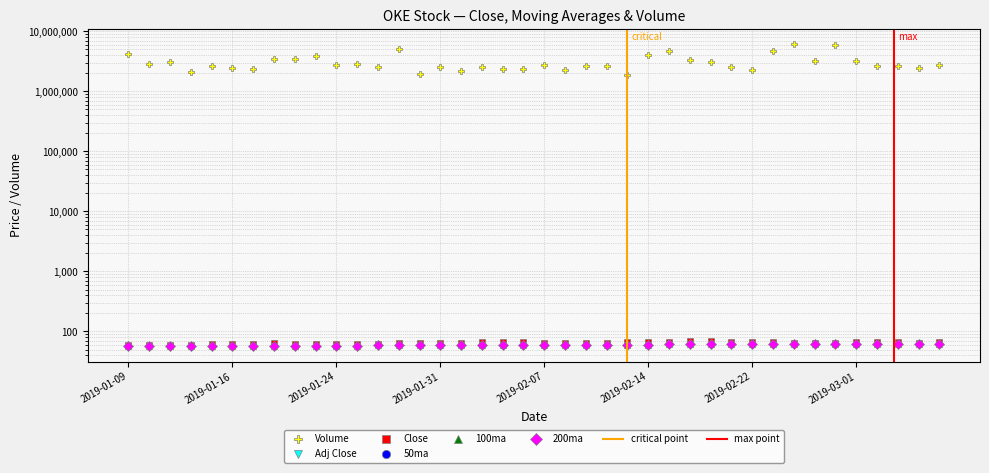

True or false: Adj Close and 200ma cross at least once.

True